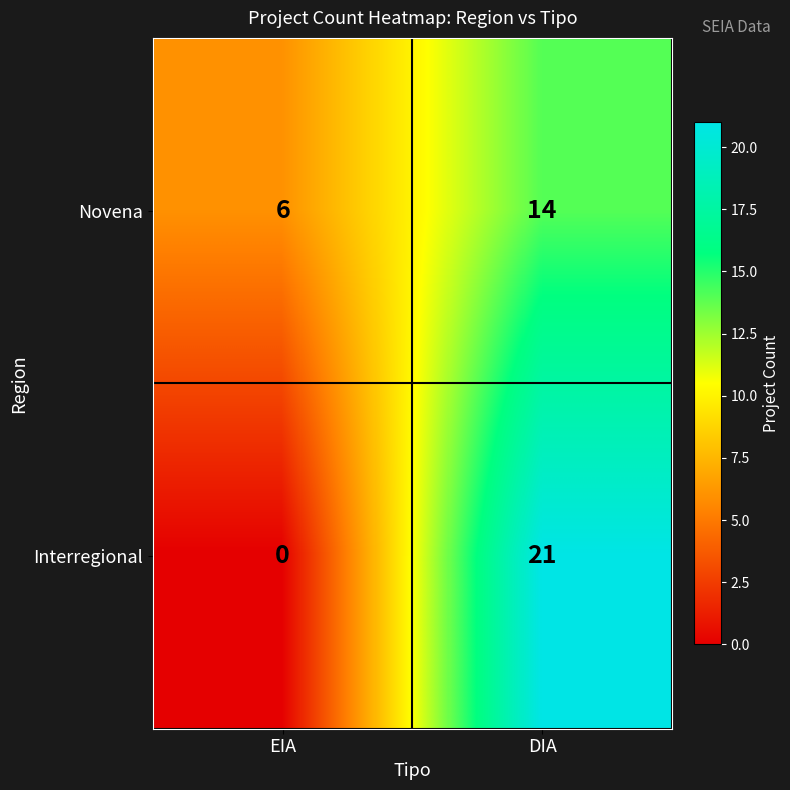

What is the difference between the highest and lowest values at EIA?

6